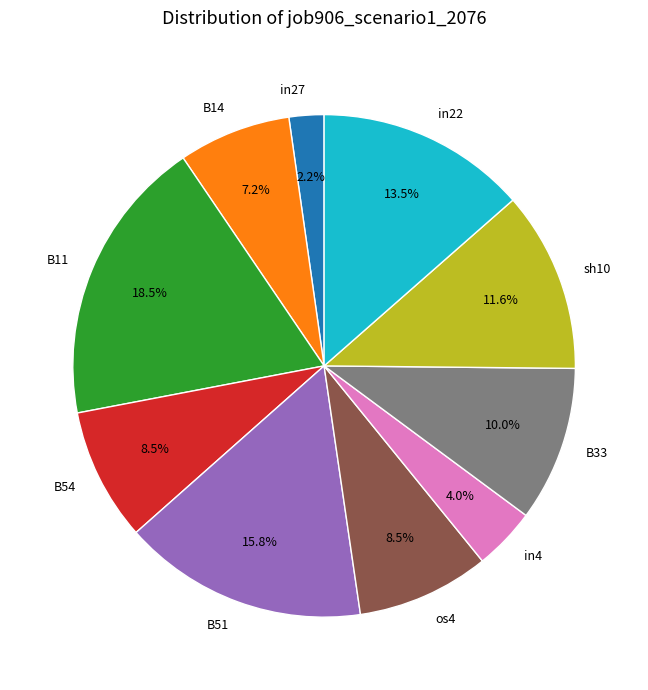

Combined, do B14 and B51 account for over 50%?

No